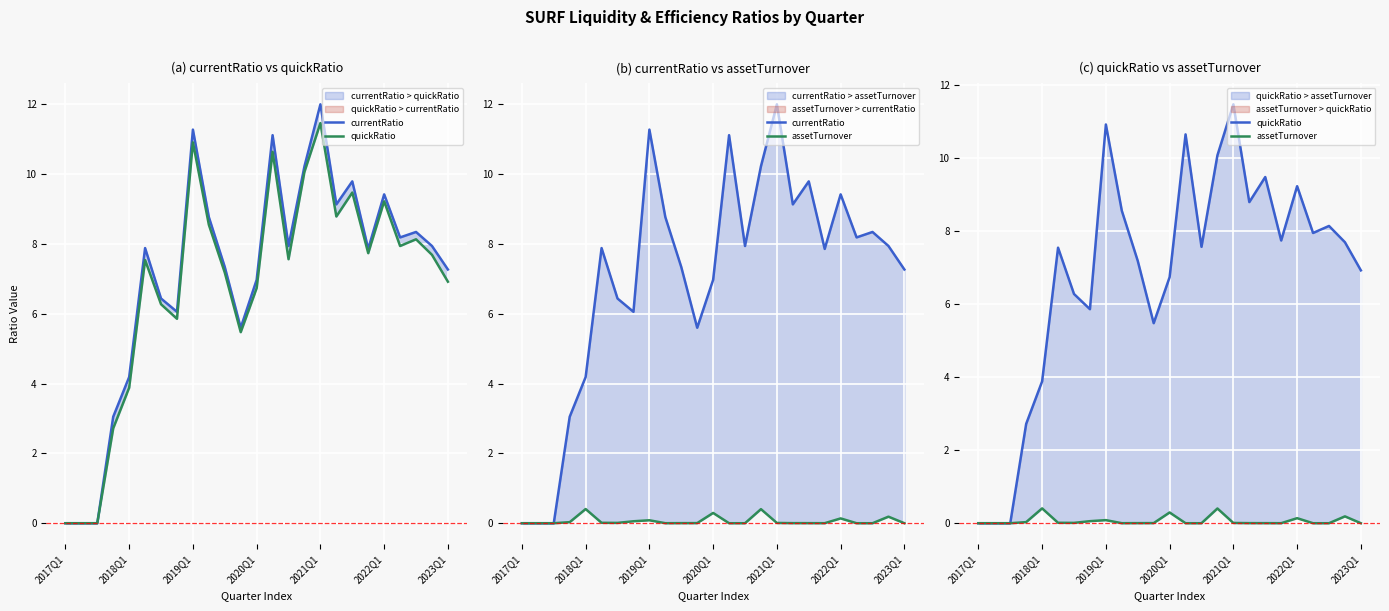

Count the number of categories in the chart.

25